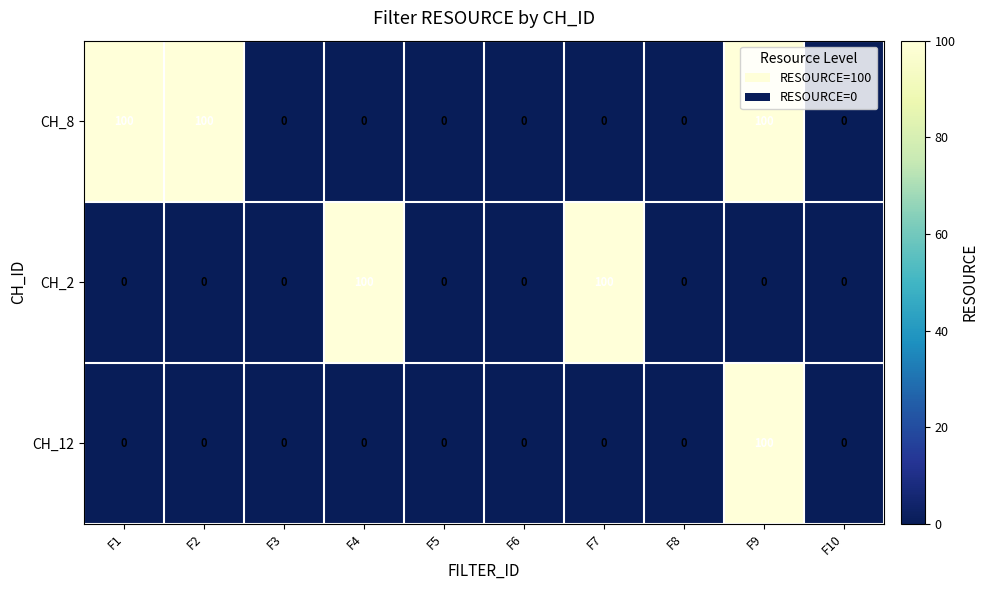

What is the sum of the CH_2 values at F7 and F10?

100